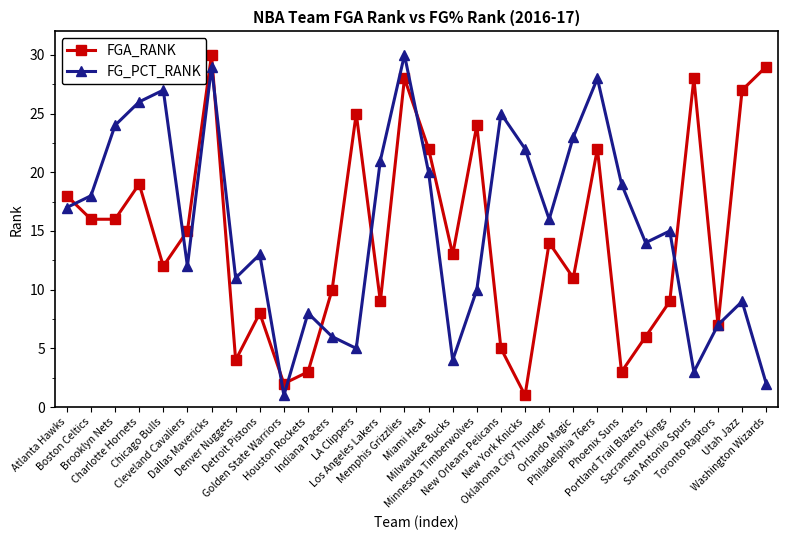

What is the maximum value shown in the chart?

30